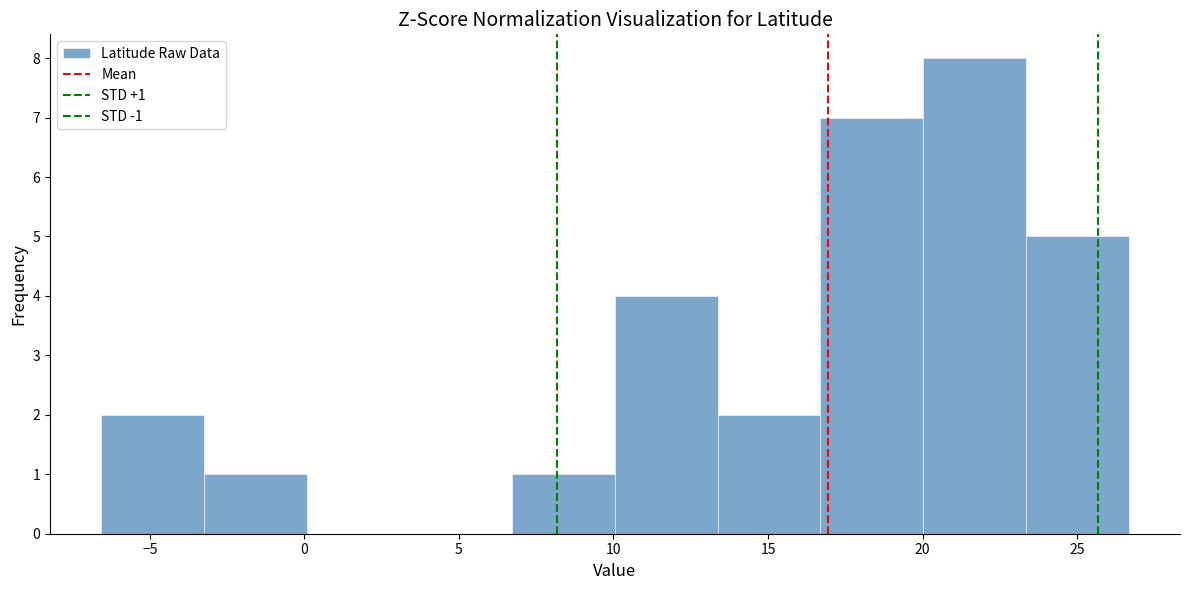

Over which range of the x-axis is the bar tallest?

20.0 to 23.5